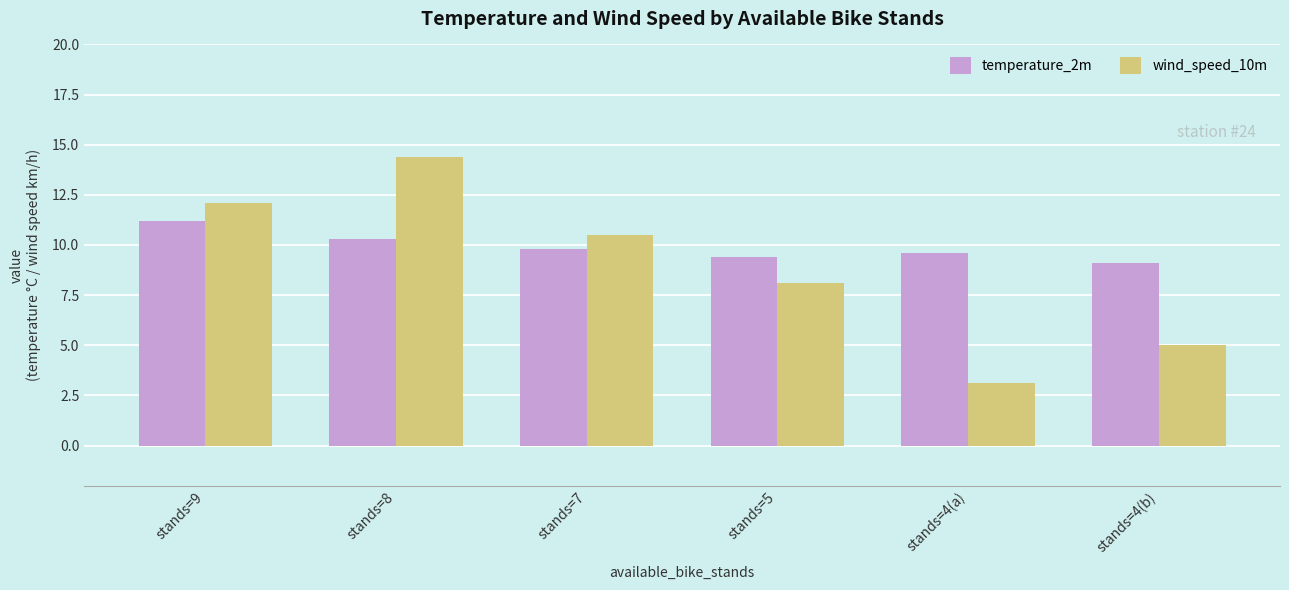

The temperature_2m series shows 6.8 at stands=8. True or false?

False